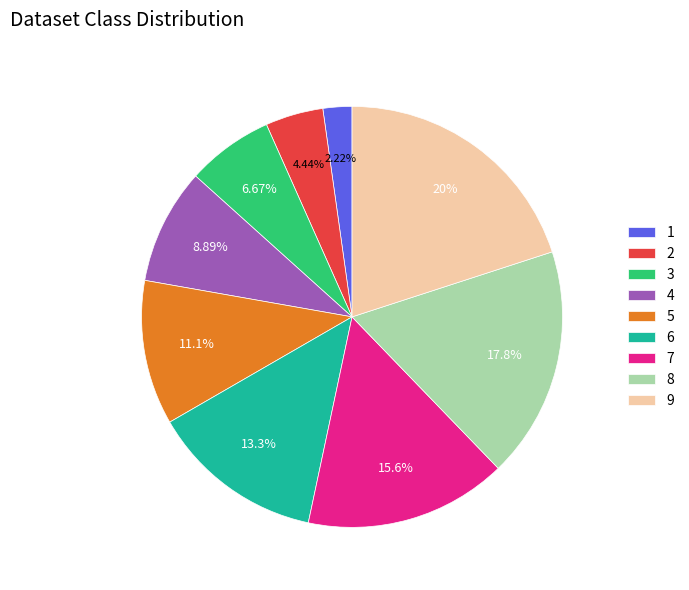

To the nearest percent, what is the average slice percentage?

11%